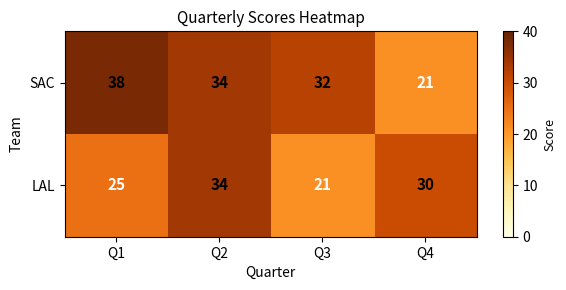

How many values in the SAC series are below 34?

2